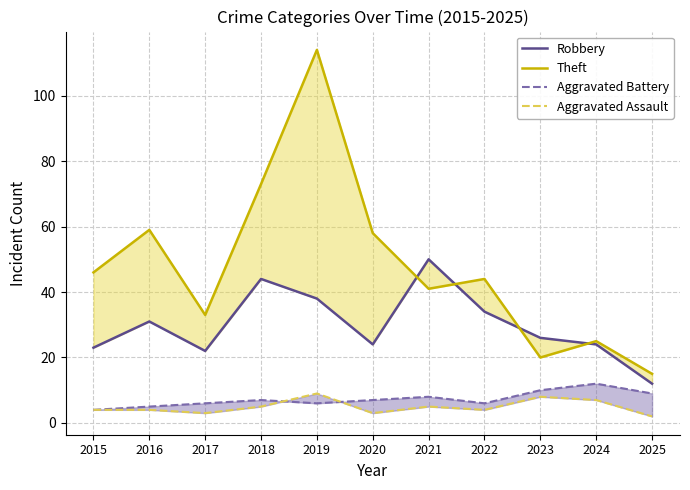

Which series changed the most between 2015 and 2016?

Theft